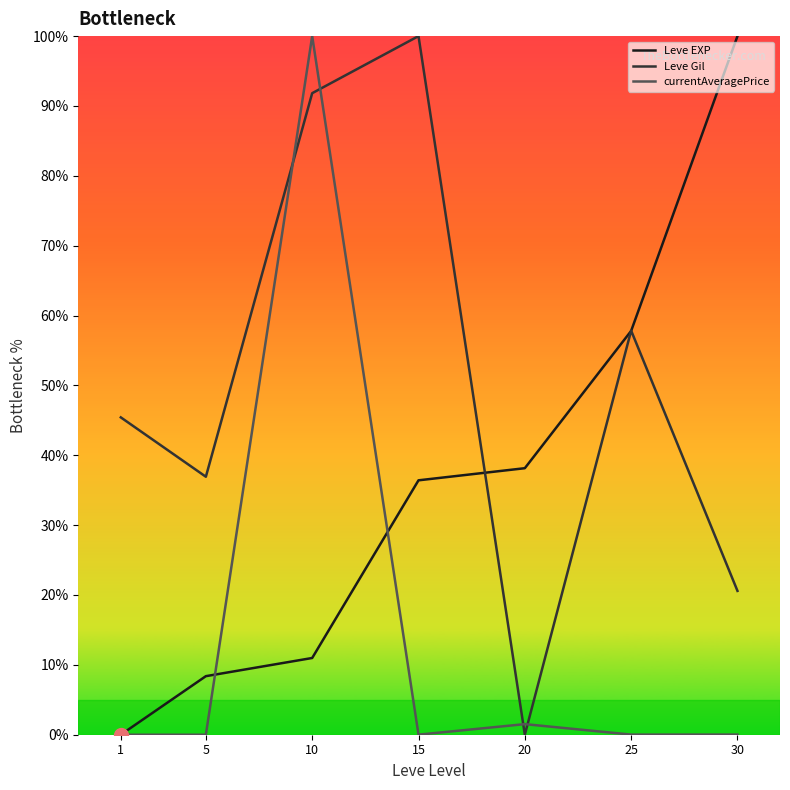

List the series in order of their overall mean, lowest first.

currentAveragePrice, Leve EXP, Leve Gil